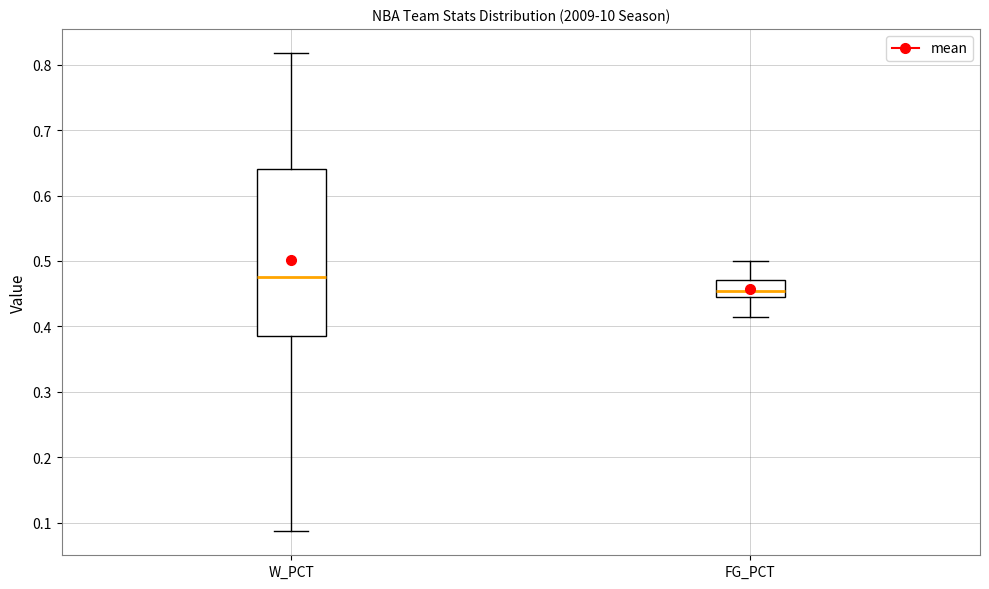

Which box is the tallest, from its lower edge to its upper edge?

W_PCT